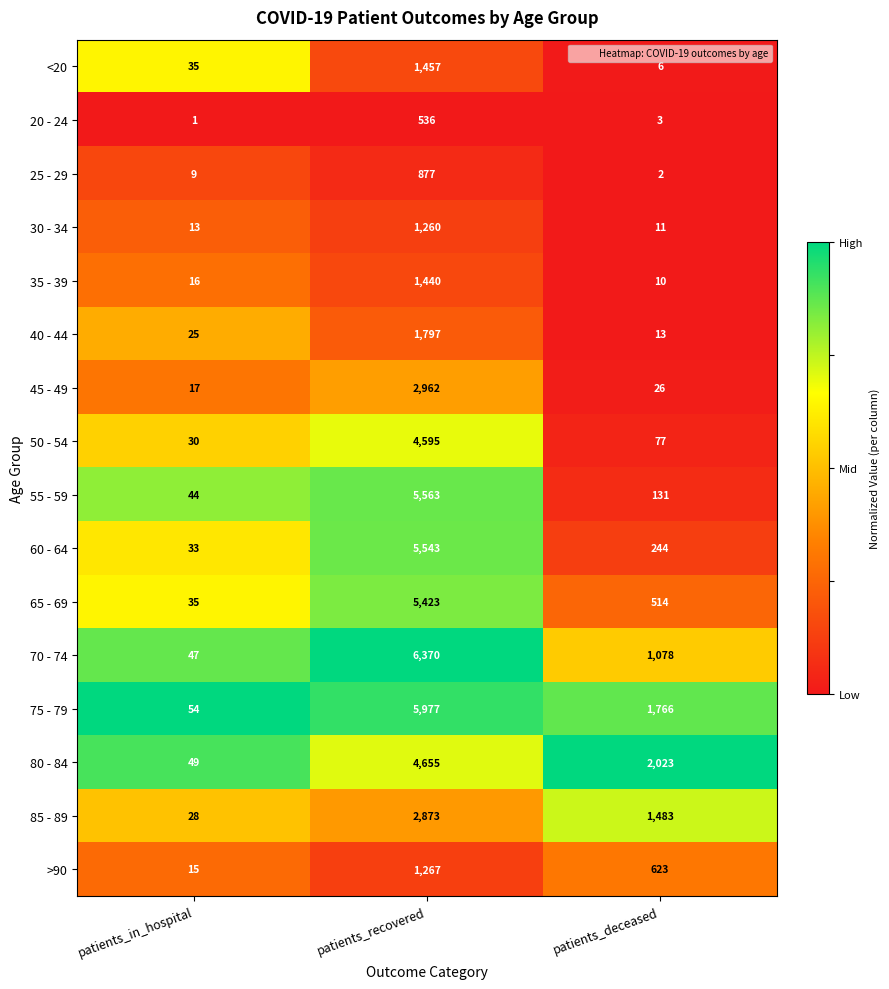

Where is 30 - 34 nearest to the value 635?

patients_in_hospital